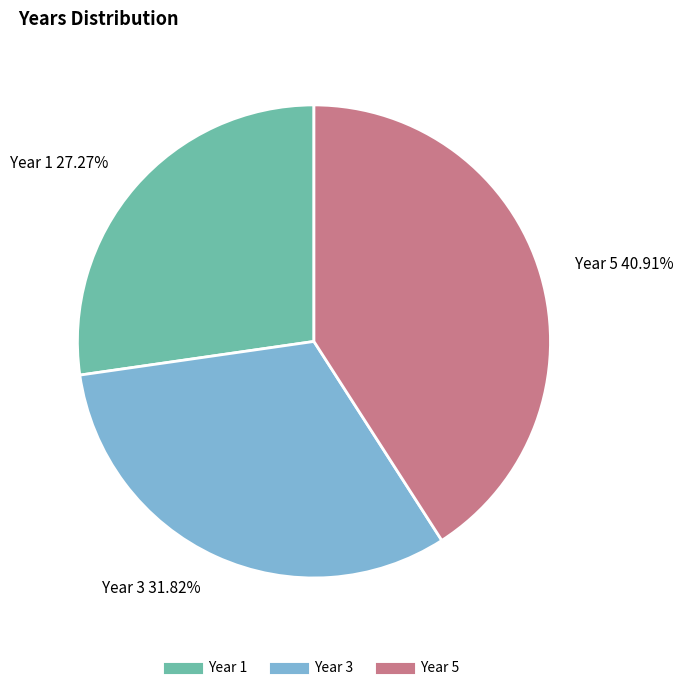

Does any single category account for the majority?

No